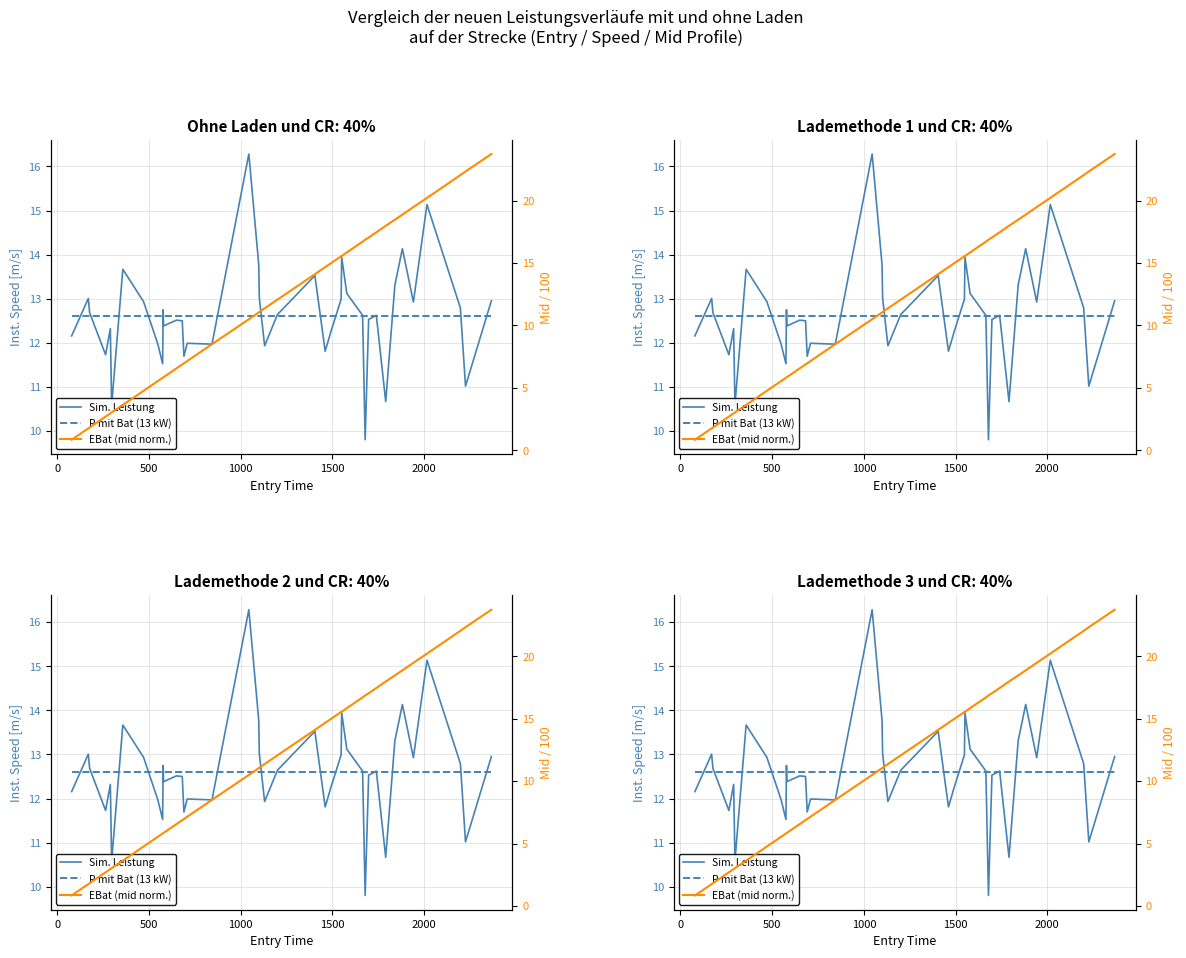

After their last crossing, which series has the higher values: P mit Bat (13 kW) or Sim. Leistung?

Sim. Leistung